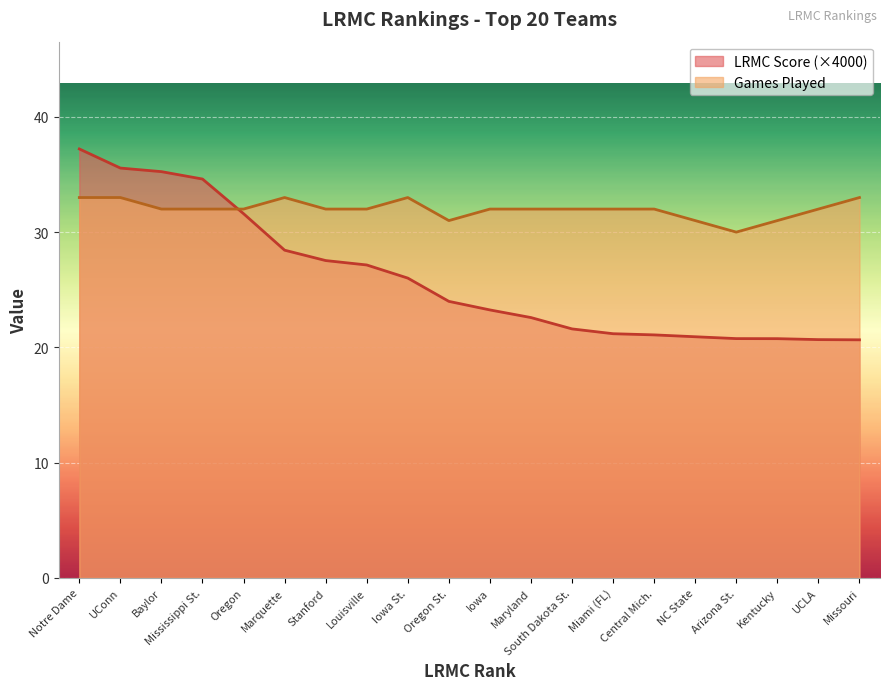

Which category has the lowest value in the ngames series?

Arizona St.